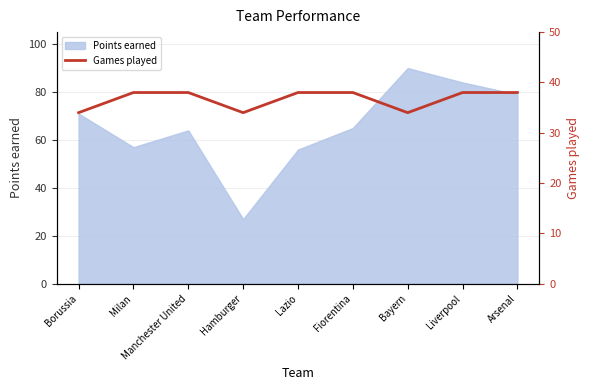

Count the number of categories in the chart.

9